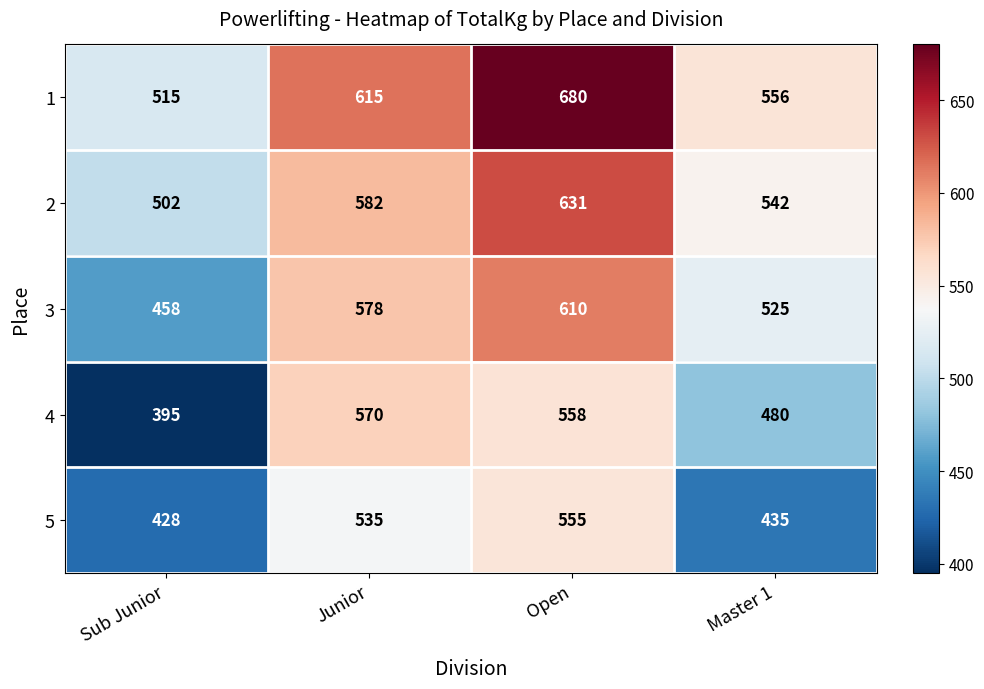

What is the difference between the highest and lowest values at Open?

125